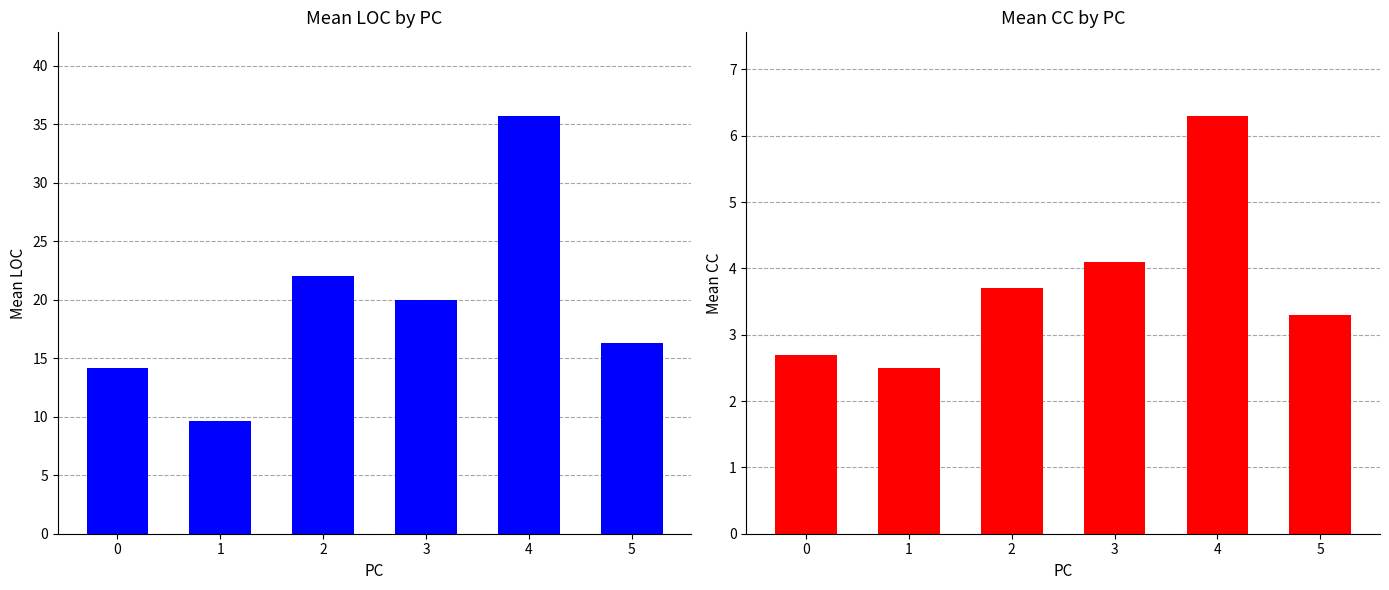

At which label does CC first exceed 3?

2